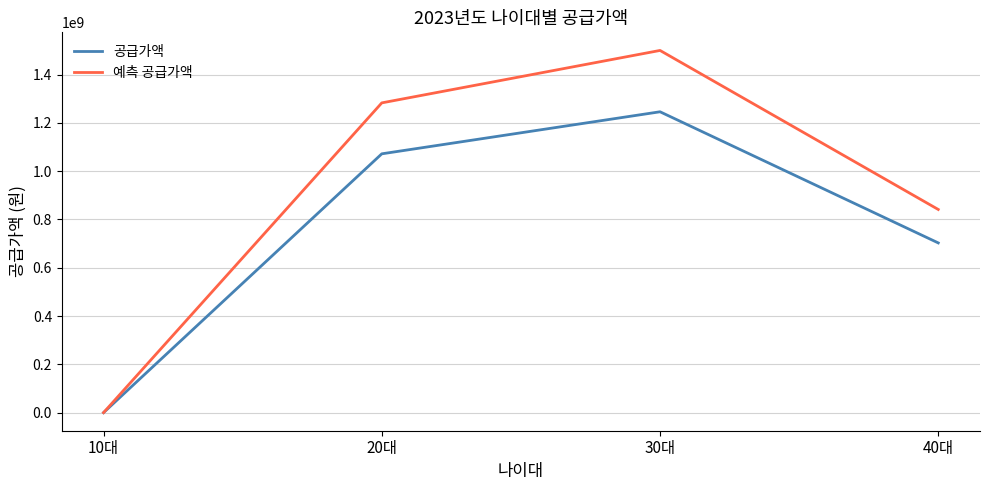

Is the value of 공급가액 at 40대 greater than the value of 예측 공급가액 at 10대?

Yes